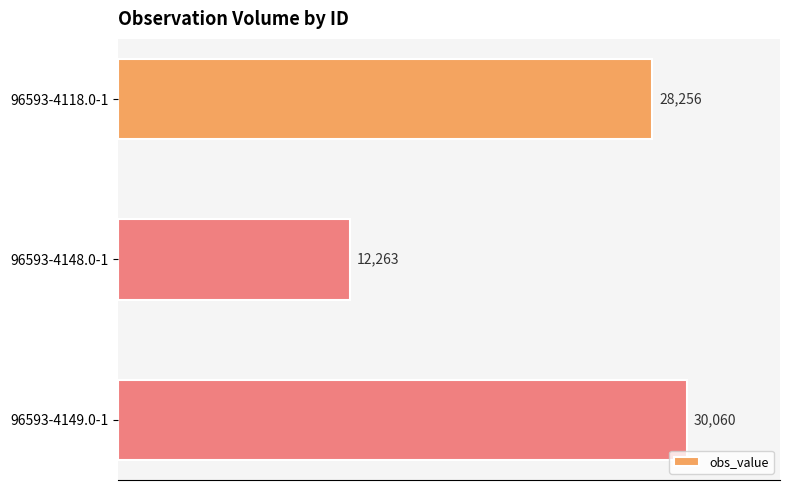

Are the bars grouped side by side (vs. stacked)?

No